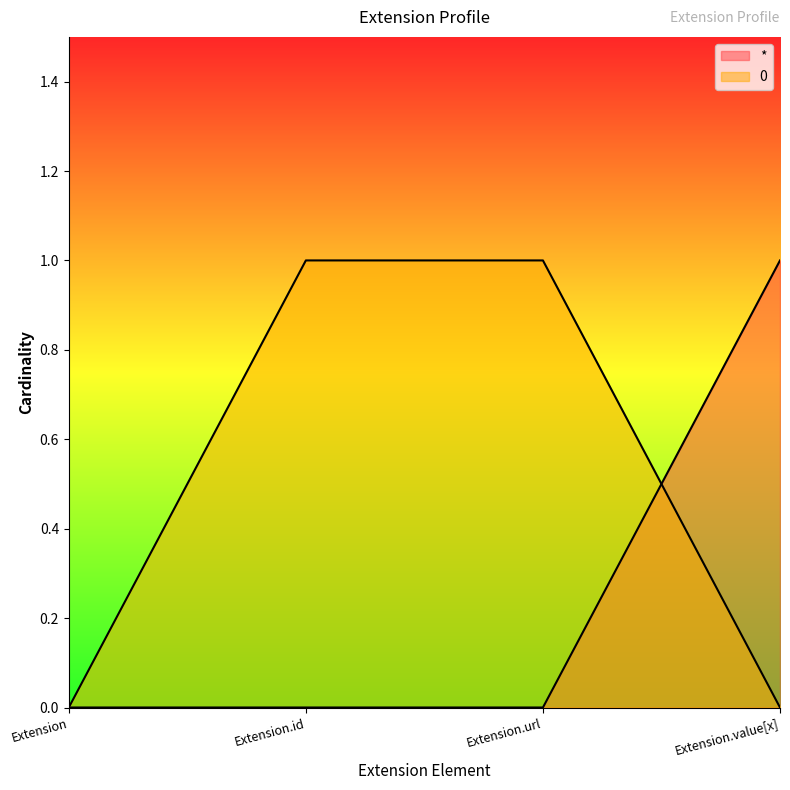

Rank the series by their maximum value, from lowest to highest.

*, 0